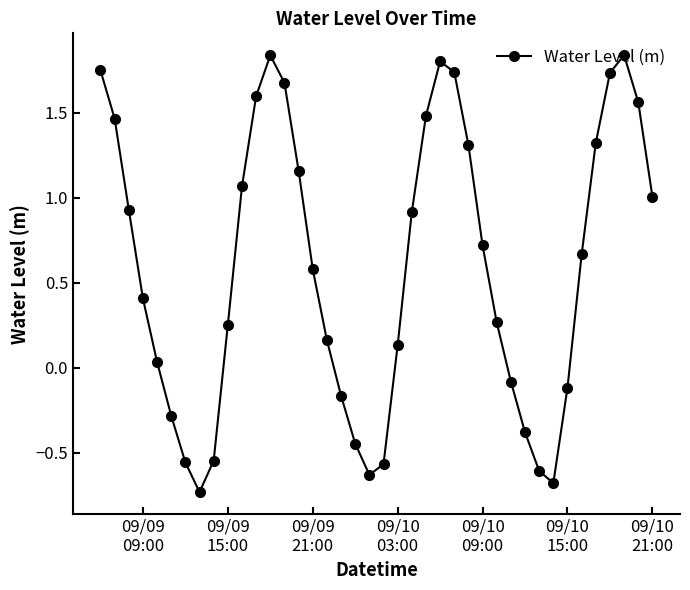

Does the chart display data point markers on the line(s)?

Yes